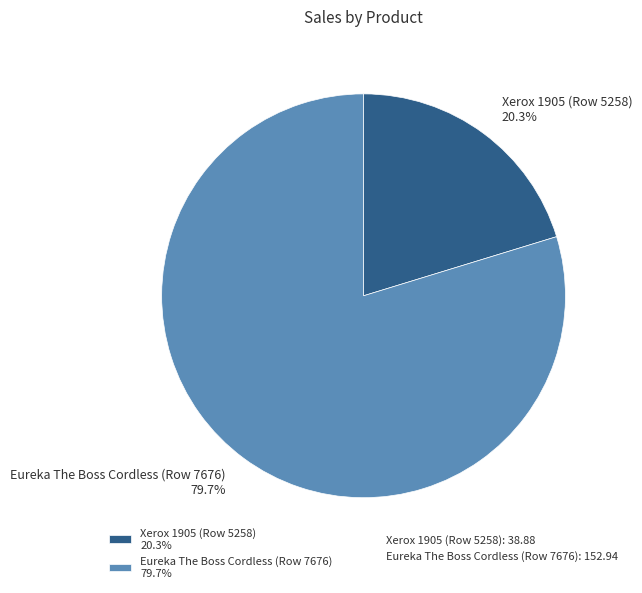

To the nearest percent, what is the average slice percentage?

50%